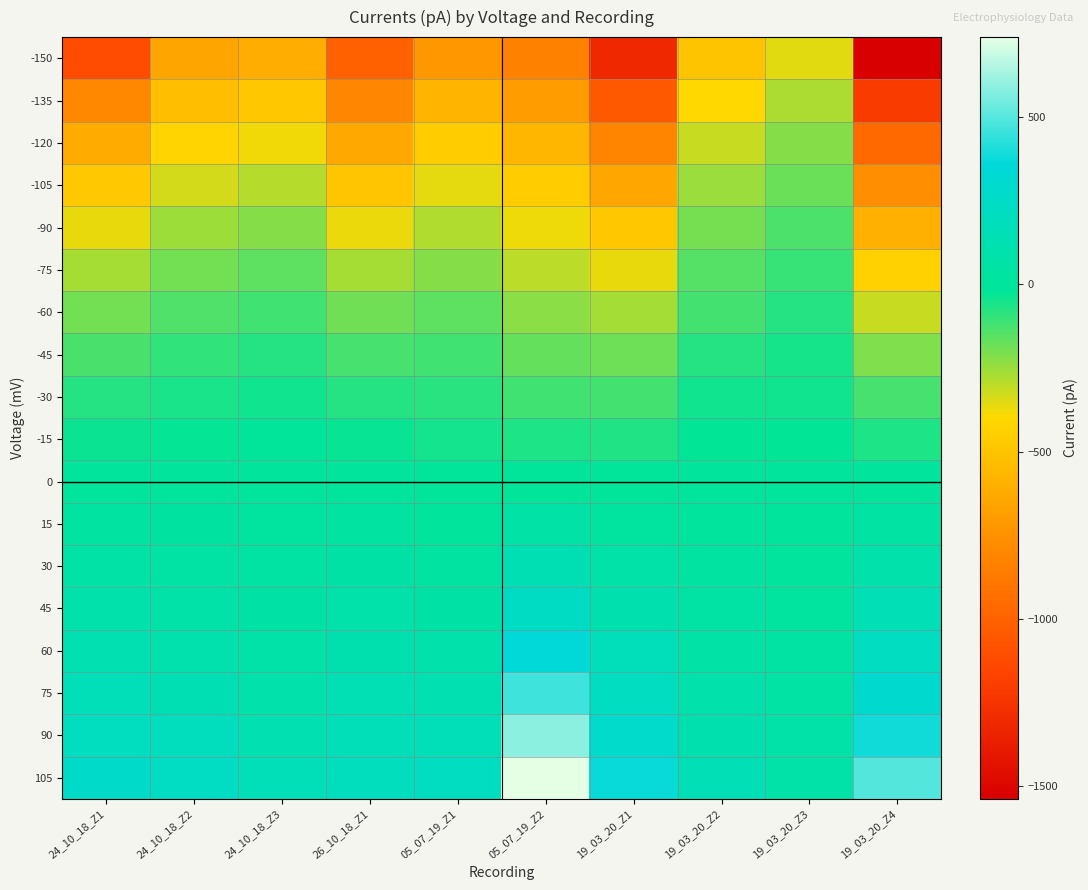

Which series has the largest range (max minus min)?

-150